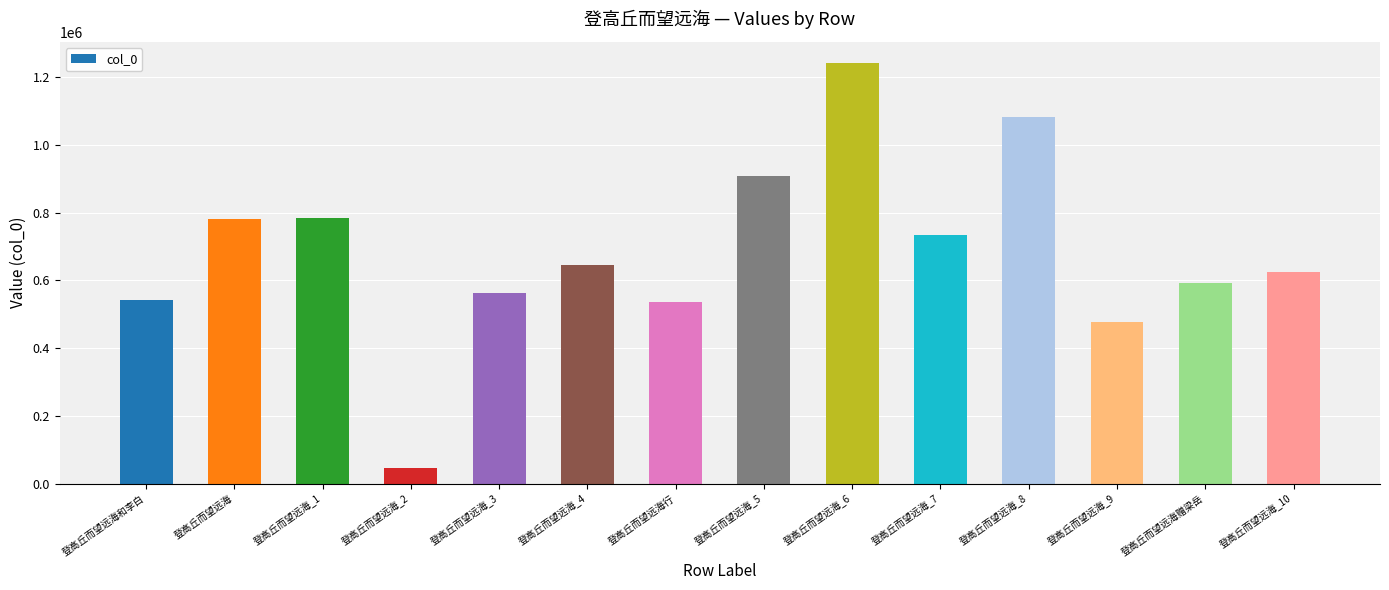

Is it true that the value at 登高丘而望远海_9 is 476774?

True